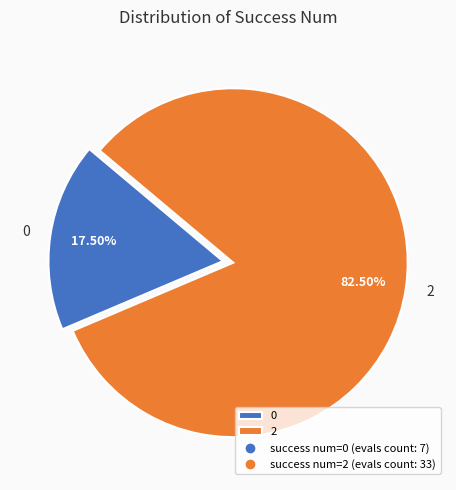

Is there any slice that represents more than half of the pie?

Yes